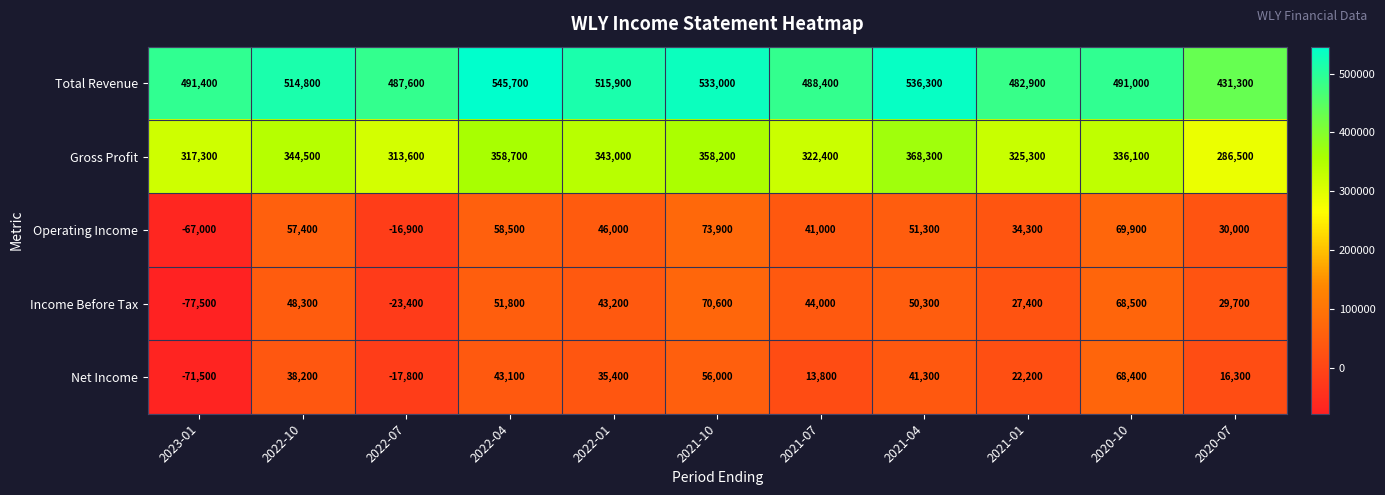

How many categories are shown in the chart?

11